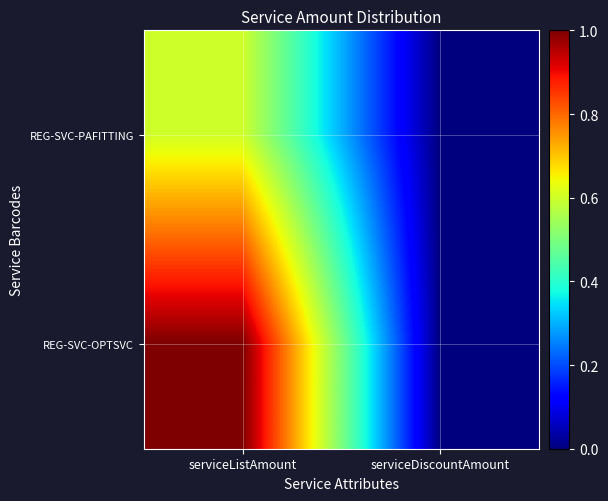

List the series in order of their overall mean, highest first.

REG-SVC-OPTSVC, REG-SVC-PAFITTING